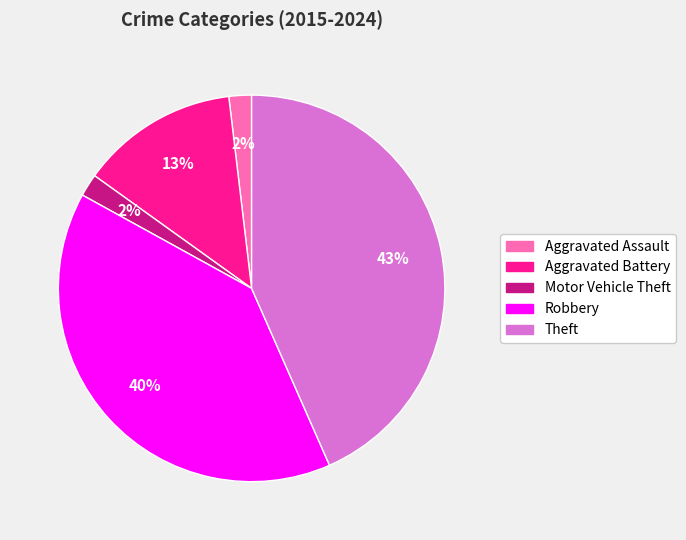

To the nearest percent, what is the average slice percentage?

20%